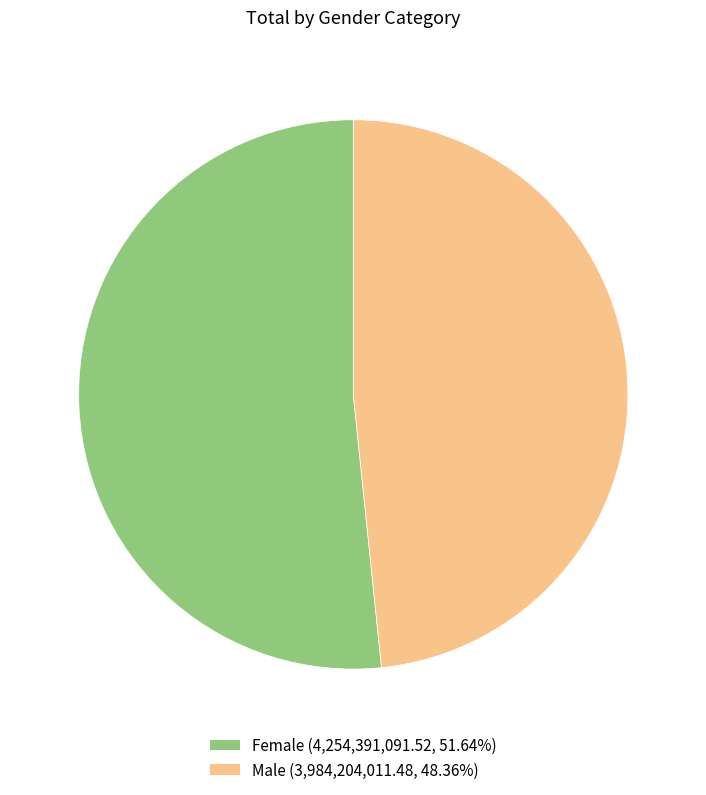

The Female slice represents 65% of the pie. True or false?

False